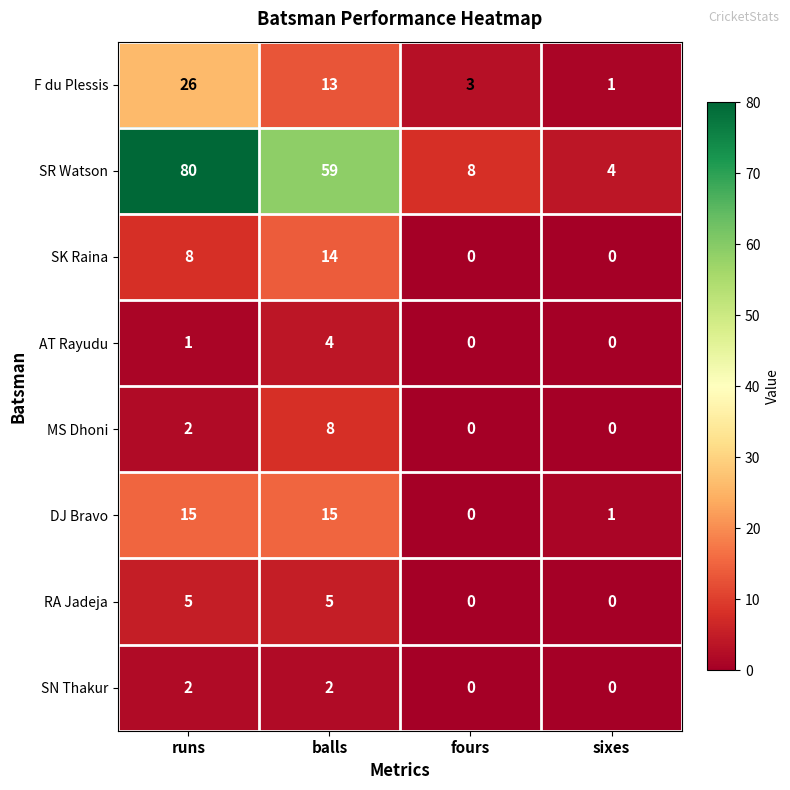

Count the number of categories in the chart.

4